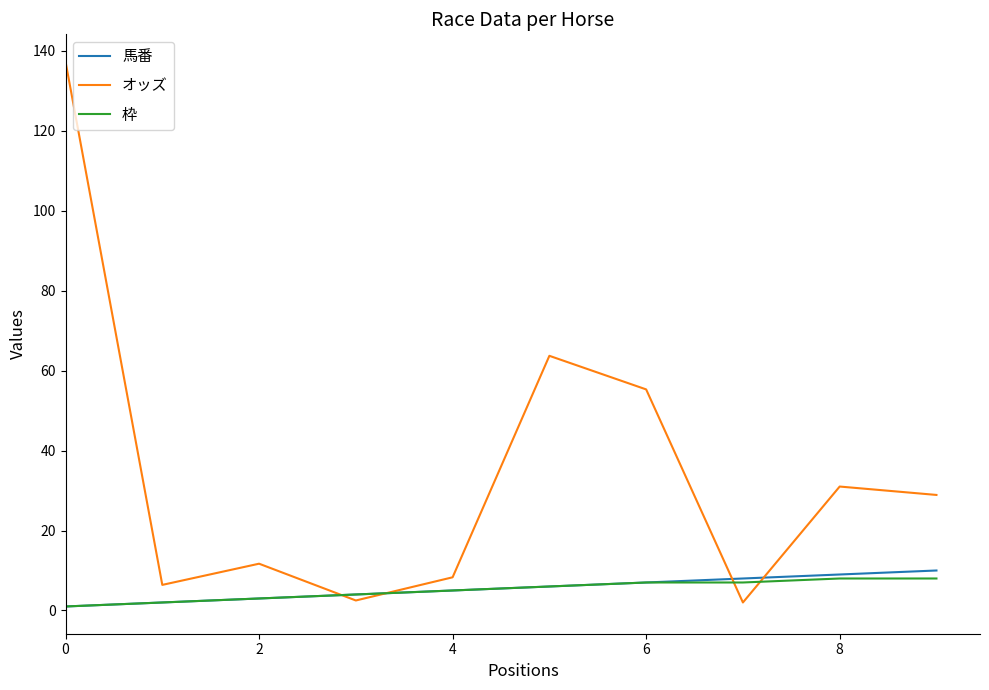

Which series has the widest spread of values?

オッズ